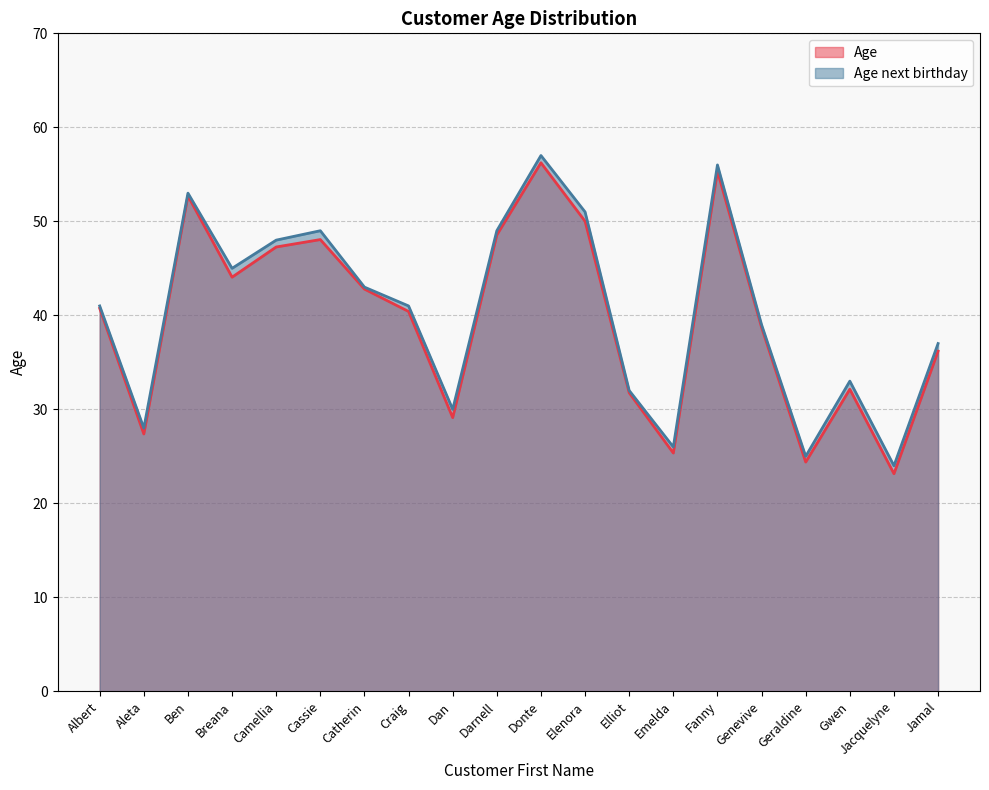

What is the value of the Age next birthday point at the 14th from the left?

26.0